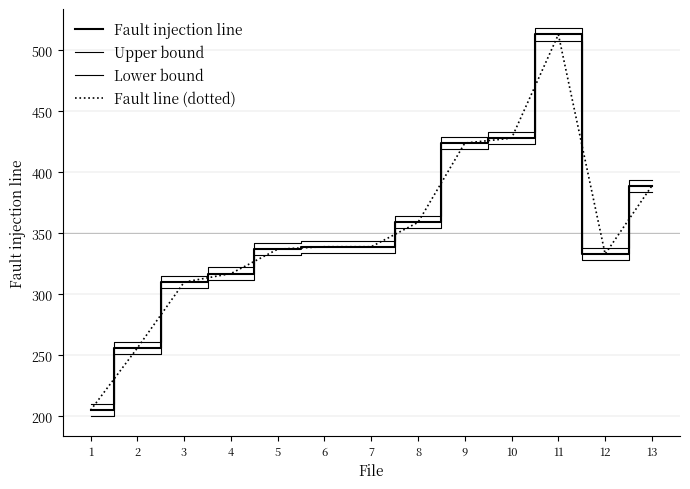

Does the chart display data point markers on the line(s)?

No